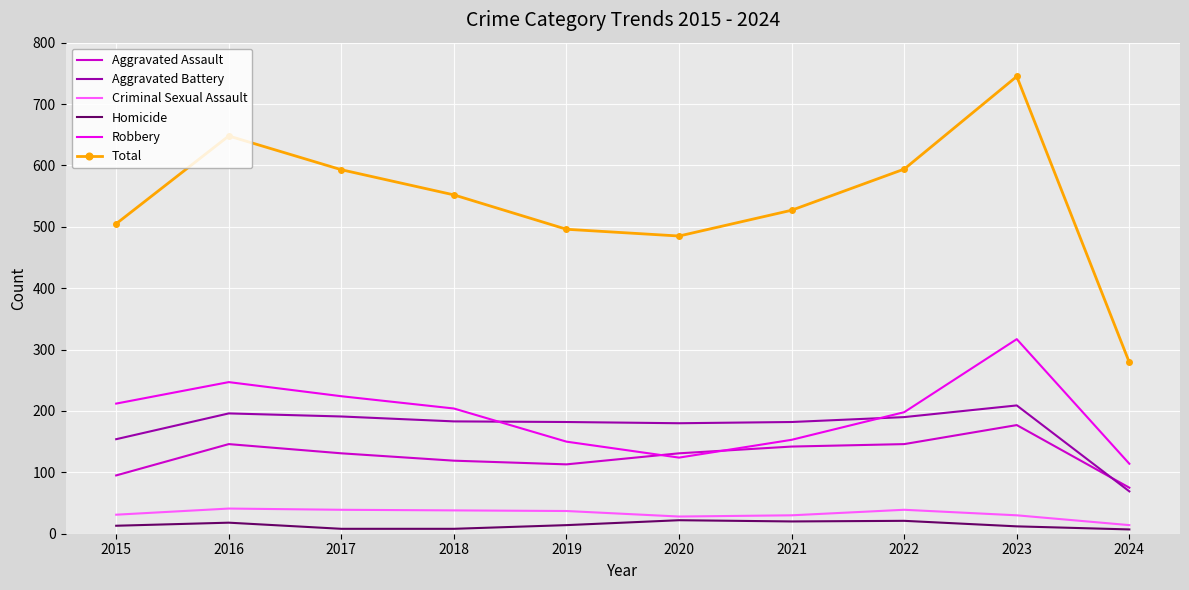

True or false: Homicide and Aggravated Battery intersect in this chart.

False